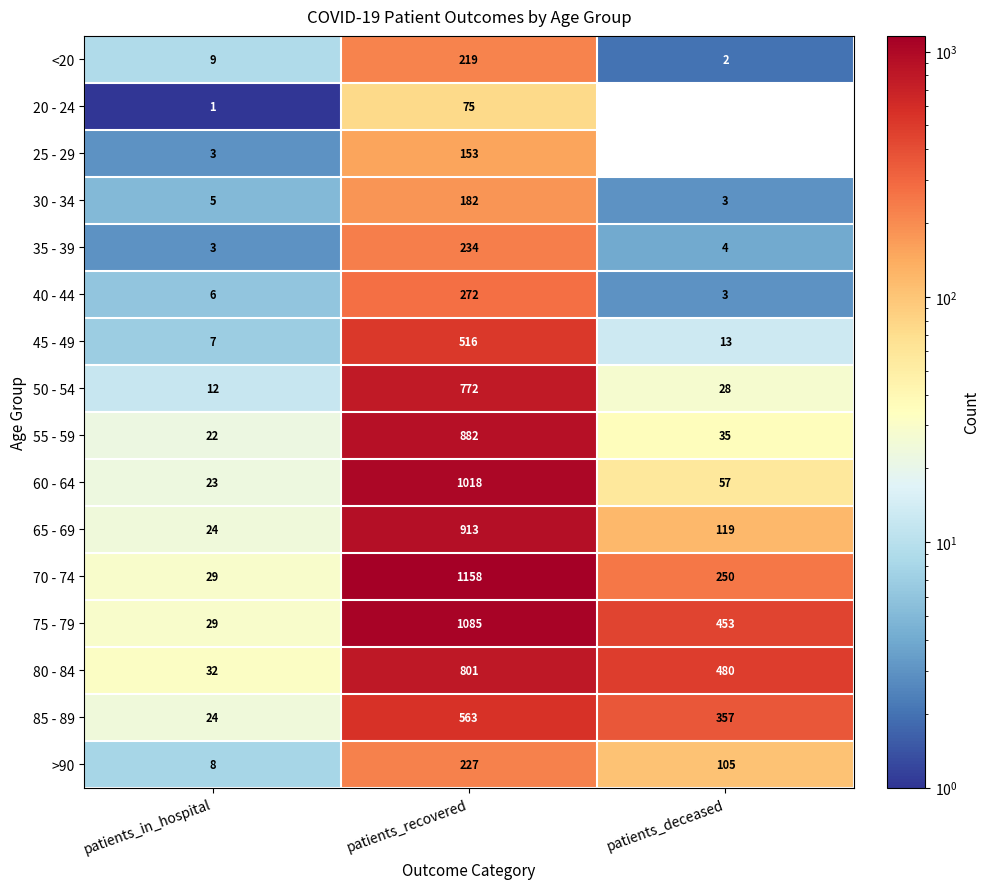

What is the total value across all series at patients_in_hospital?

237